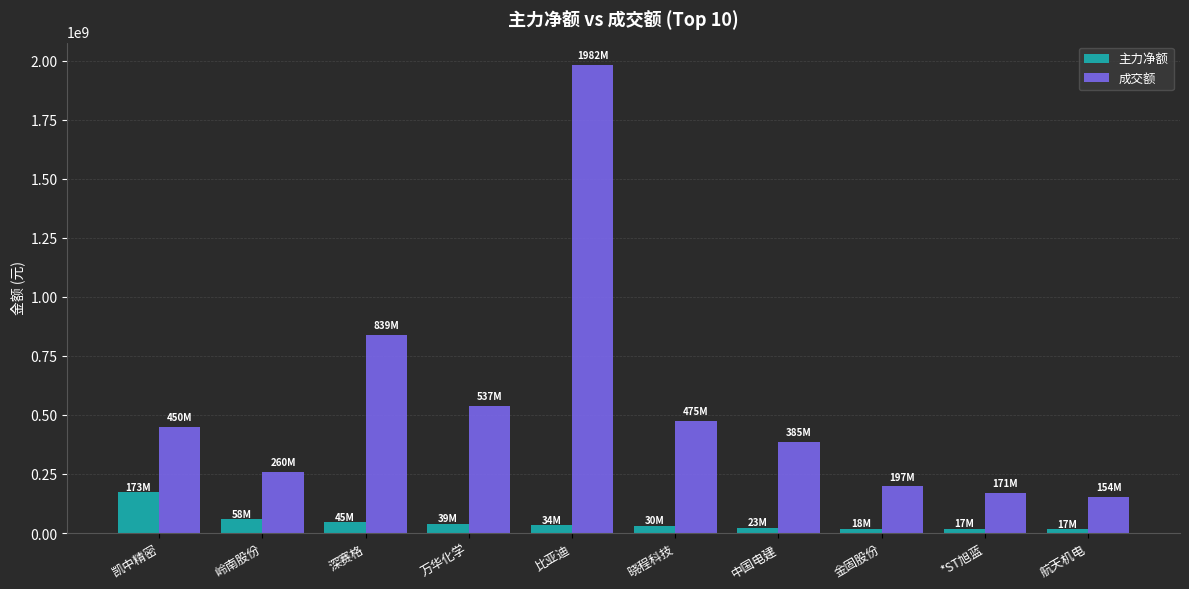

The value of 主力净额 at 岭南股份 is 58338522. True or false?

True